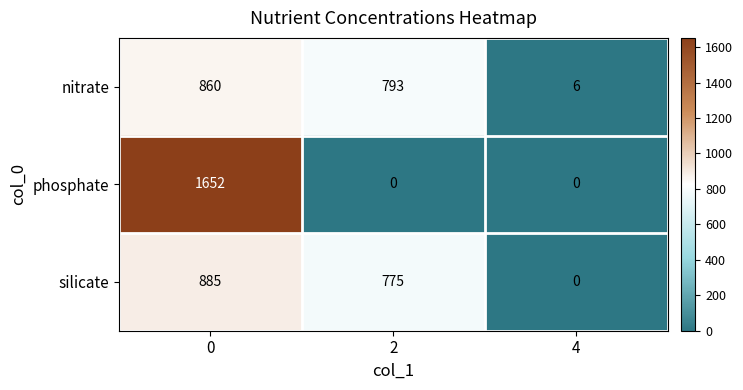

What is the difference between the nitrate values at 0 and 4?

854